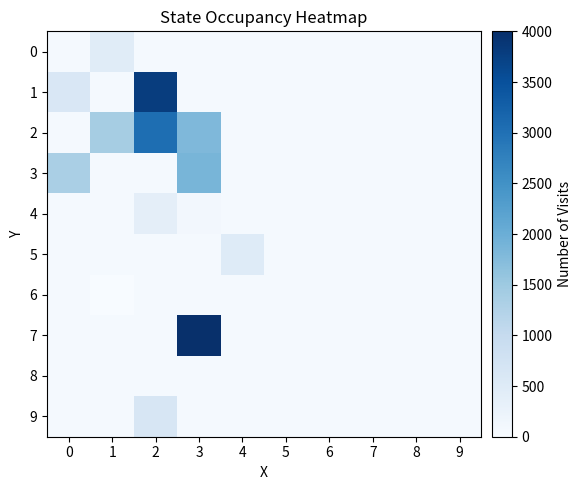

Reading left to right, what are all the values shown in this chart?

0: 0=50.0	1=460.5	2=50.0	3=50.0	4=50.0	5=50.0	6=50.0	7=50.0	8=50.0	9=50.0
1: 0=597.8	1=50.0	2=3789.0	3=50.0	4=50.0	5=50.0	6=50.0	7=50.0	8=50.0	9=50.0
2: 0=50.0	1=1403.2	2=3046.1	3=1802.6	4=50.0	5=50.0	6=50.0	7=50.0	8=50.0	9=50.0
3: 0=1346.2	1=50.0	2=50.0	3=1865.0	4=50.0	5=50.0	6=50.0	7=50.0	8=50.0	9=50.0
4: 0=50.0	1=50.0	2=389.2	3=98.2	4=50.0	5=50.0	6=50.0	7=50.0	8=50.0	9=50.0
5: 0=50.0	1=50.0	2=50.0	3=50.0	4=491.1	5=50.0	6=50.0	7=50.0	8=50.0	9=50.0
6: 0=50.0	1=0.0	2=50.0	3=50.0	4=50.0	5=50.0	6=50.0	7=50.0	8=50.0	9=50.0
7: 0=50.0	1=50.0	2=50.0	3=4000.0	4=50.0	5=50.0	6=50.0	7=50.0	8=50.0	9=50.0
8: 0=50.0	1=50.0	2=50.0	3=50.0	4=50.0	5=50.0	6=50.0	7=50.0	8=50.0	9=50.0
9: 0=50.0	1=50.0	2=630.6	3=50.0	4=50.0	5=50.0	6=50.0	7=50.0	8=50.0	9=50.0